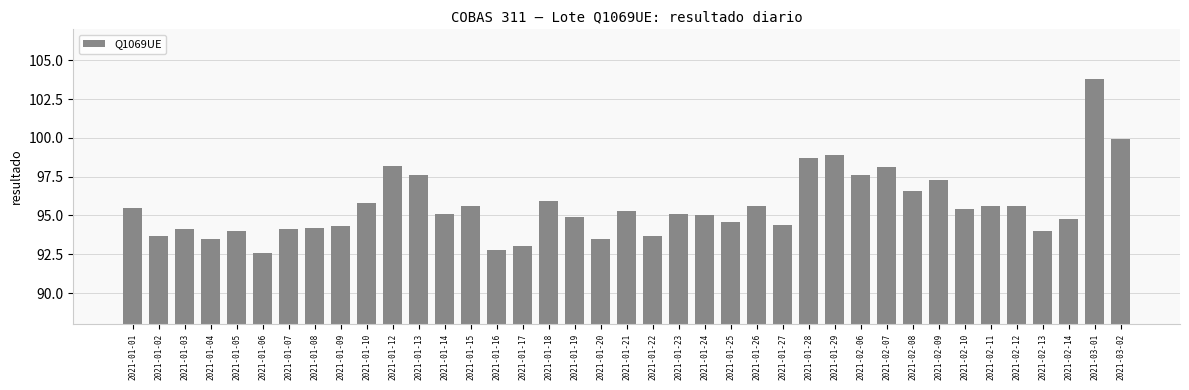

The value at 2021-01-01 is 95.5. True or false?

True